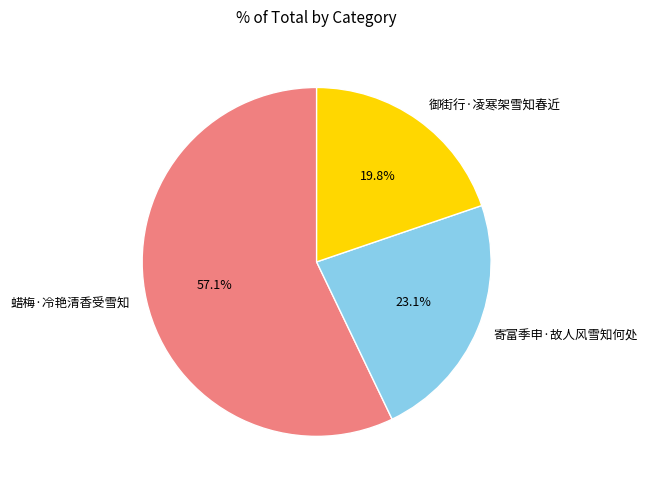

Is it true that 蜡梅·冷艳清香受雪知 is 57% of the pie?

True